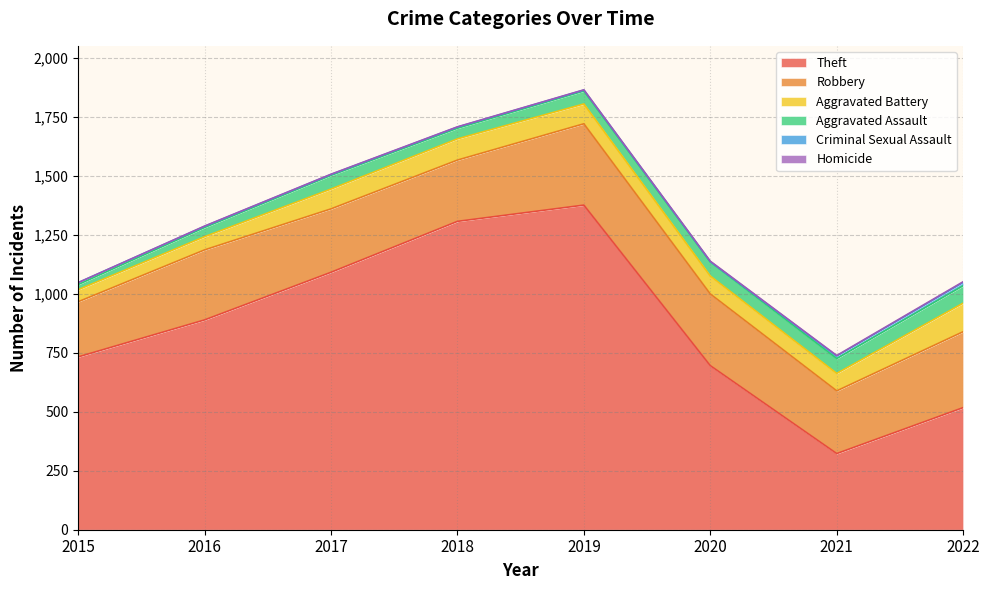

At how many categories does at least one series exceed 644?

6